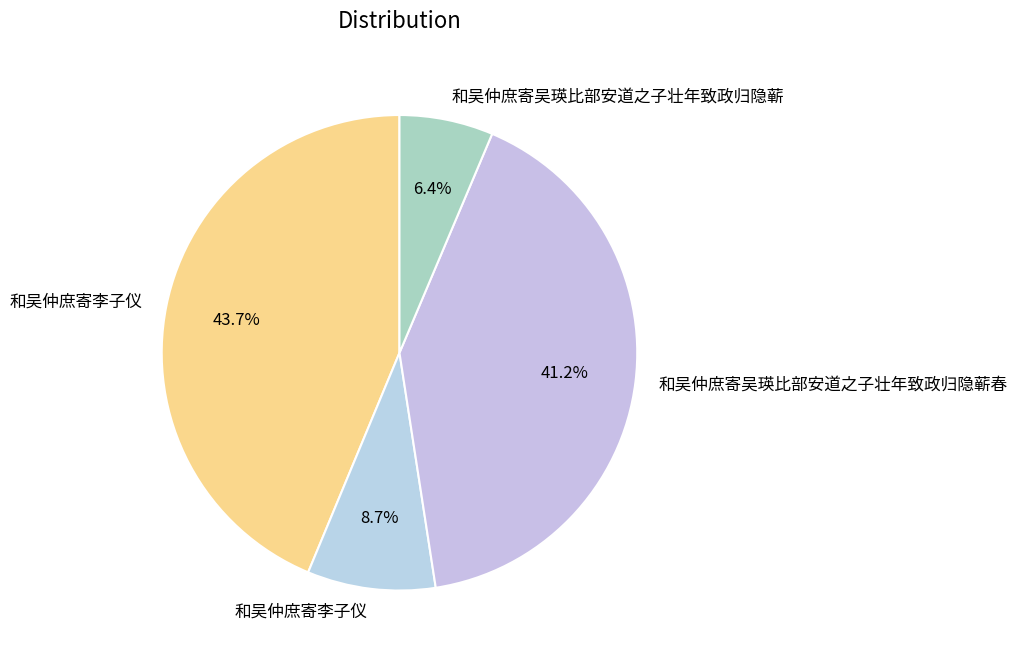

How many slices are in this pie chart?

4